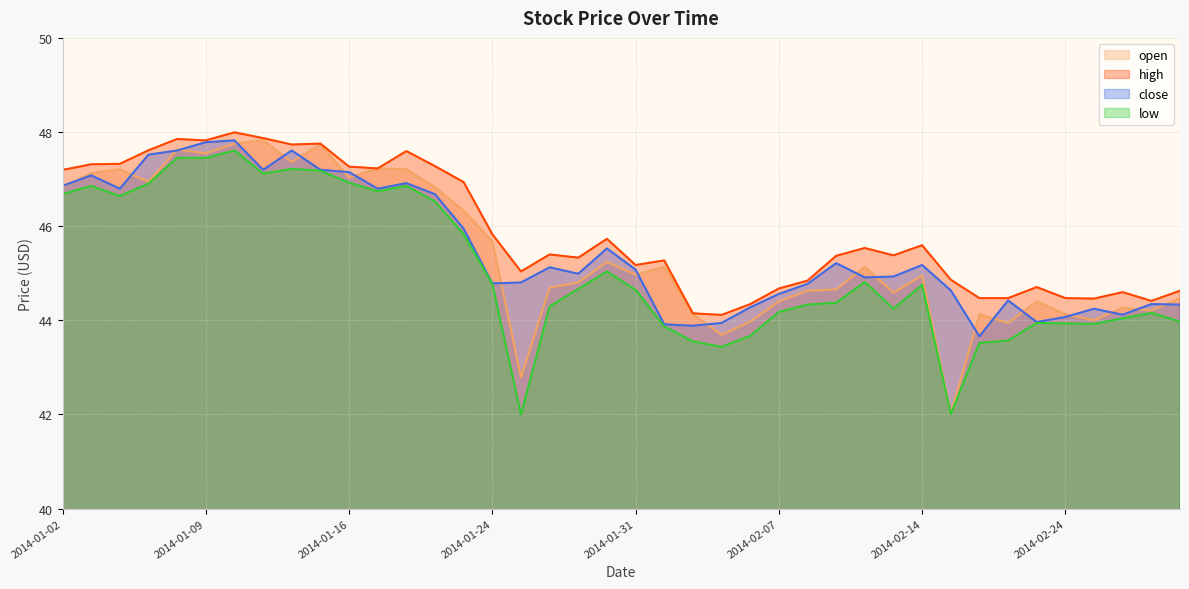

Reading left to right, list all the values displayed in this chart.

open: 46.8	47.1	47.2	46.9	47.6	47.5	47.8	47.8	47.4	47.7	47.0	47.2	47.2	46.8	46.3	45.7	42.8	44.7	44.8	45.2	45.0	45.1	44.1	43.7	44.0	44.4	44.6	44.7	45.1	44.6	45.0	42.0	44.1	43.9	44.4	44.1	44.0	44.3	44.2	44.5
high: 47.2	47.3	47.3	47.6	47.9	47.8	48.0	47.9	47.7	47.8	47.3	47.2	47.6	47.3	46.9	45.8	45.0	45.4	45.3	45.7	45.2	45.3	44.1	44.1	44.3	44.7	44.8	45.4	45.5	45.4	45.6	44.9	44.5	44.5	44.7	44.5	44.5	44.6	44.4	44.6
close: 46.9	47.1	46.8	47.5	47.6	47.8	47.8	47.2	47.6	47.2	47.1	46.8	46.9	46.7	45.9	44.8	44.8	45.1	45.0	45.5	45.1	43.9	43.9	43.9	44.3	44.6	44.8	45.2	44.9	44.9	45.2	44.6	43.7	44.4	44.0	44.1	44.2	44.1	44.3	44.3
low: 46.7	46.9	46.6	46.9	47.5	47.5	47.6	47.1	47.2	47.2	46.9	46.7	46.9	46.5	45.8	44.8	42.0	44.3	44.7	45.0	44.6	43.9	43.6	43.4	43.7	44.2	44.3	44.4	44.8	44.2	44.8	42.0	43.5	43.6	43.9	43.9	43.9	44.0	44.2	44.0